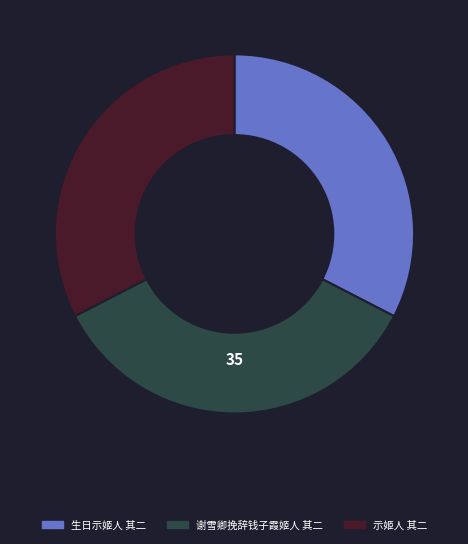

True or false: 生日示姬人 其二 accounts for 22% of the total.

False